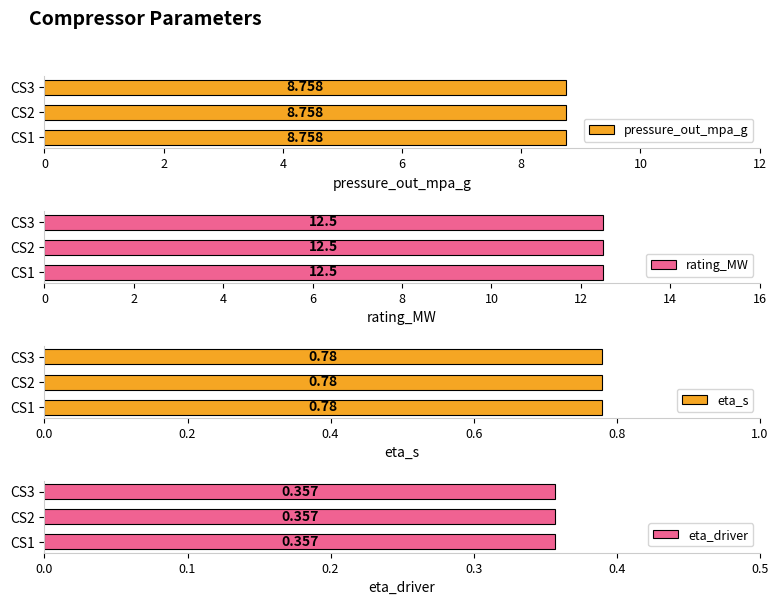

What are all the series names shown in the legend?

pressure_out_mpa_g, rating_MW, eta_s, eta_driver